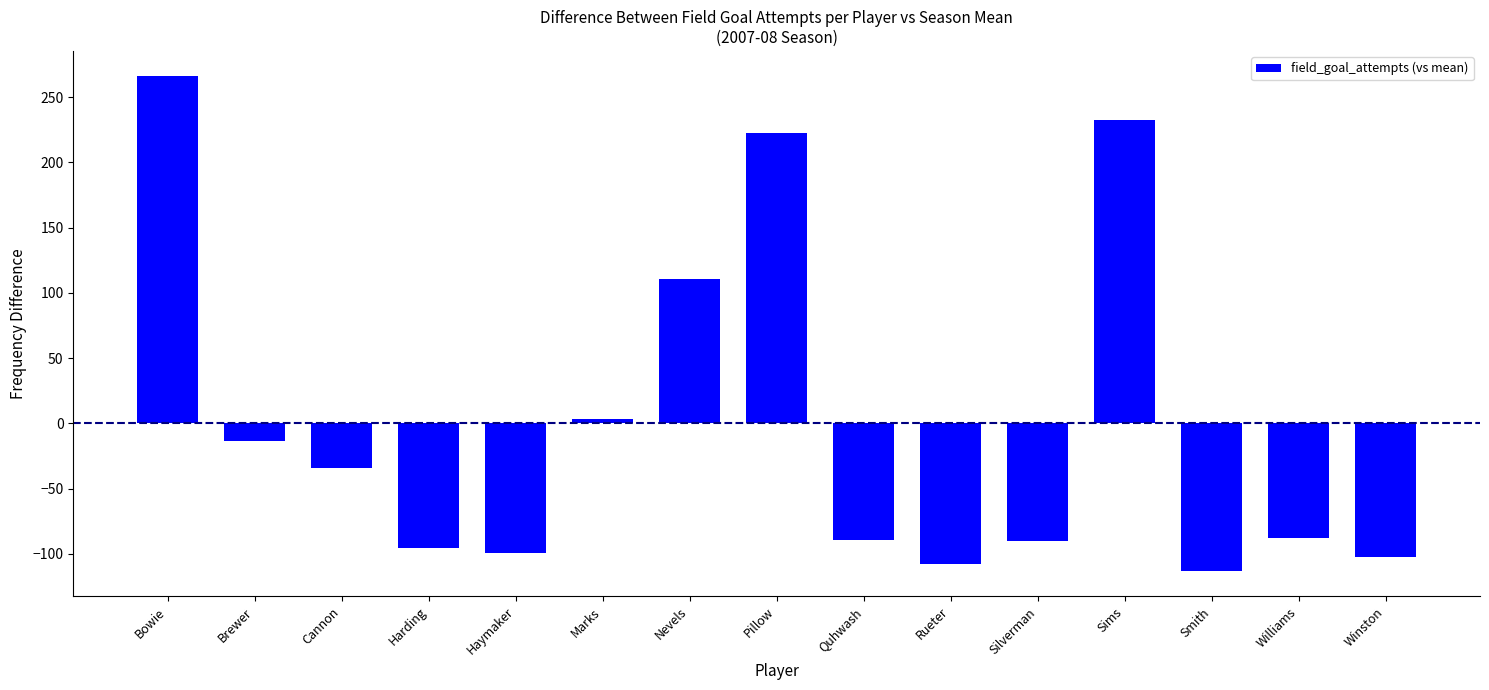

The chart shows a value of -99.6 at Haymaker. True or false?

True